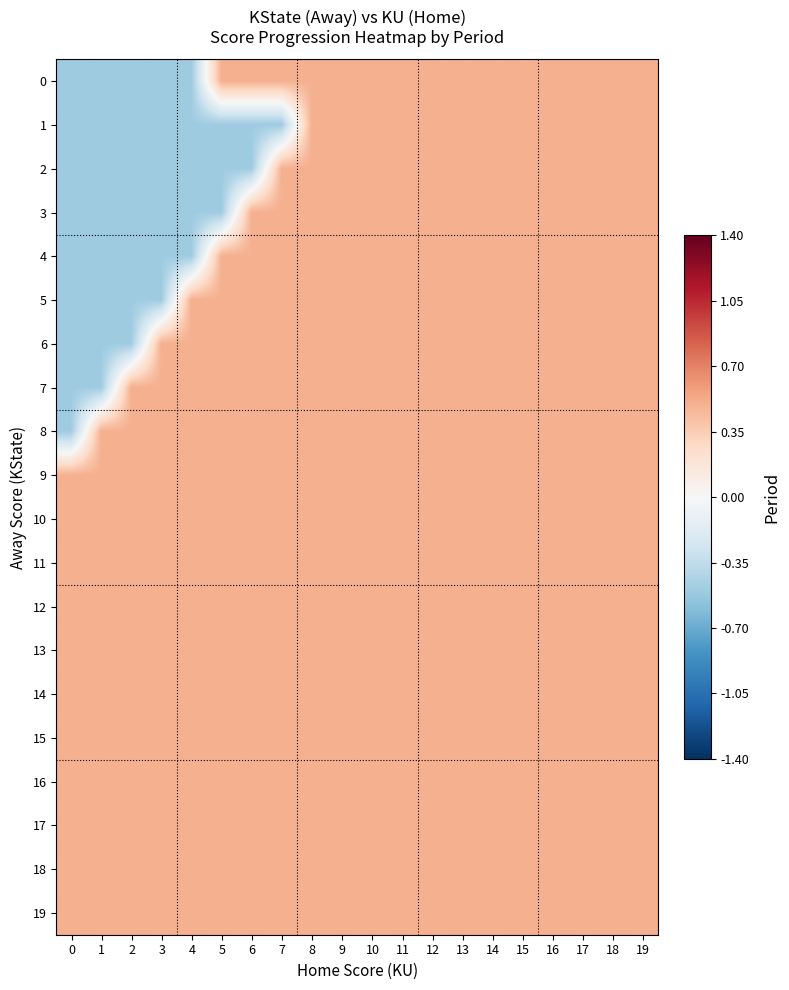

What is the total value across all series at 17?

10.0